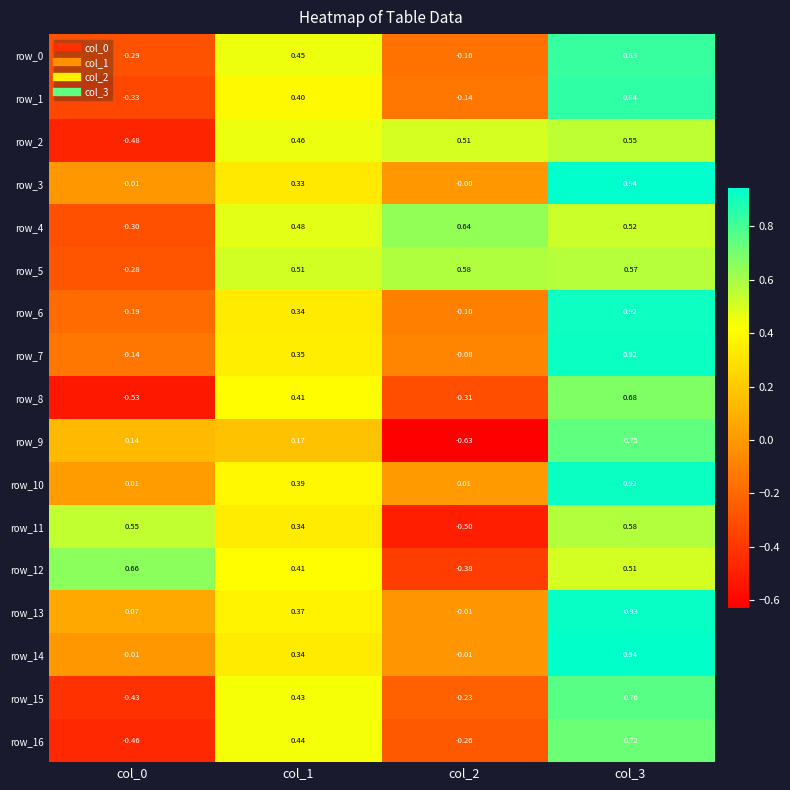

How many values in the row_15 series are below 0?

2